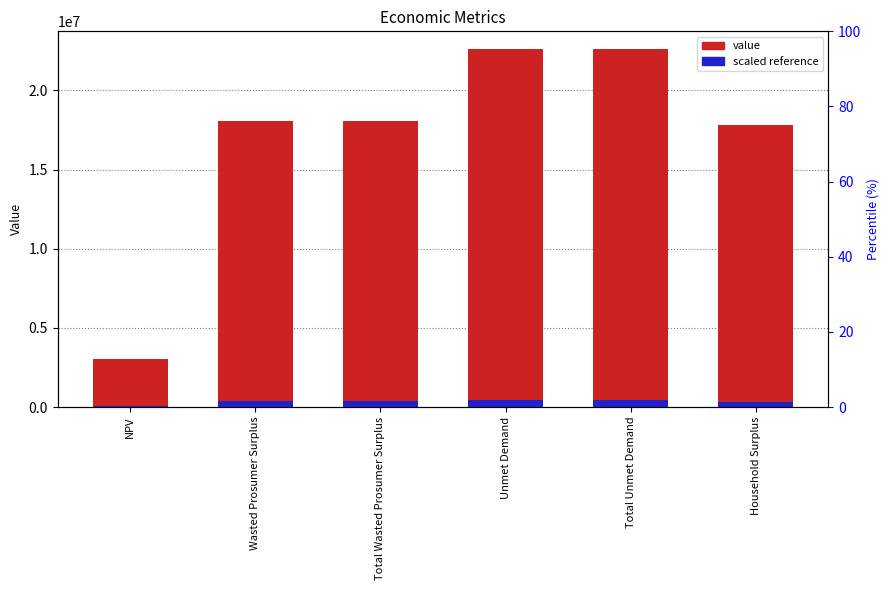

Rank the series by their average value, from highest to lowest.

value, scaled reference